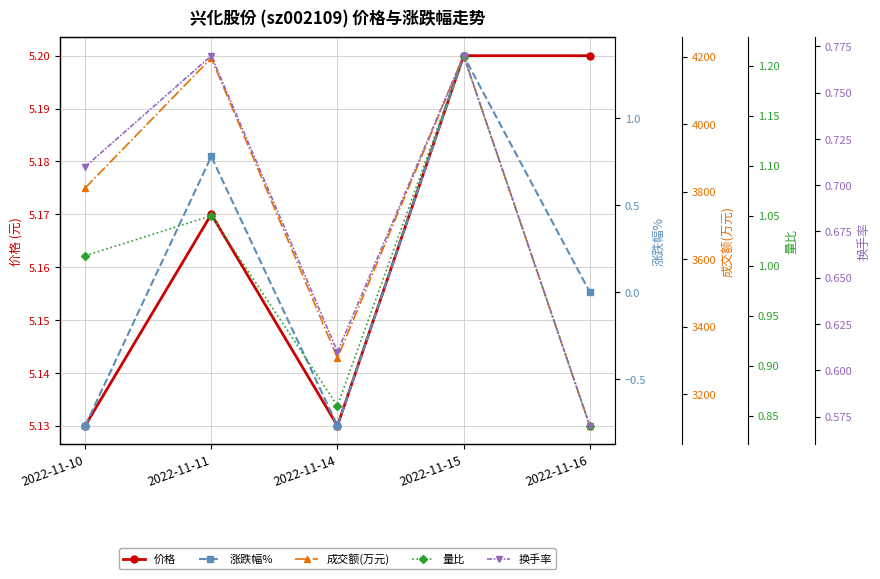

Reading right to left, what are all the values shown in this chart?

价格: 5.2	5.2	5.1	5.2	5.1
涨跌幅%: 0.0	1.4	-0.8	0.8	-0.8
成交额(万元): 3106.0	4203.0	3307.0	4196.0	3811.0
量比: 0.8	1.2	0.9	1.1	1.0
换手率: 0.6	0.8	0.6	0.8	0.7